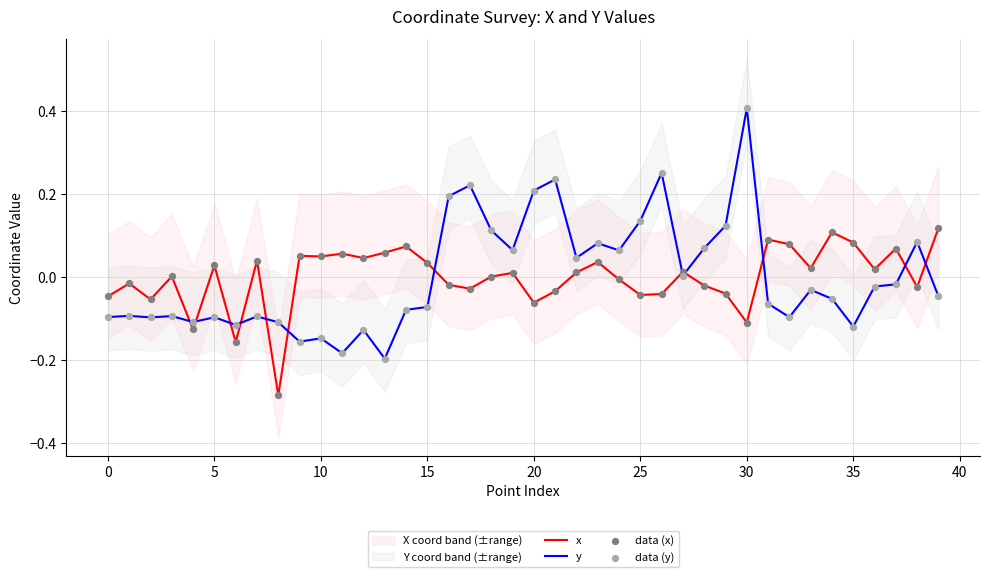

At which category is the sum across all series the highest?

30